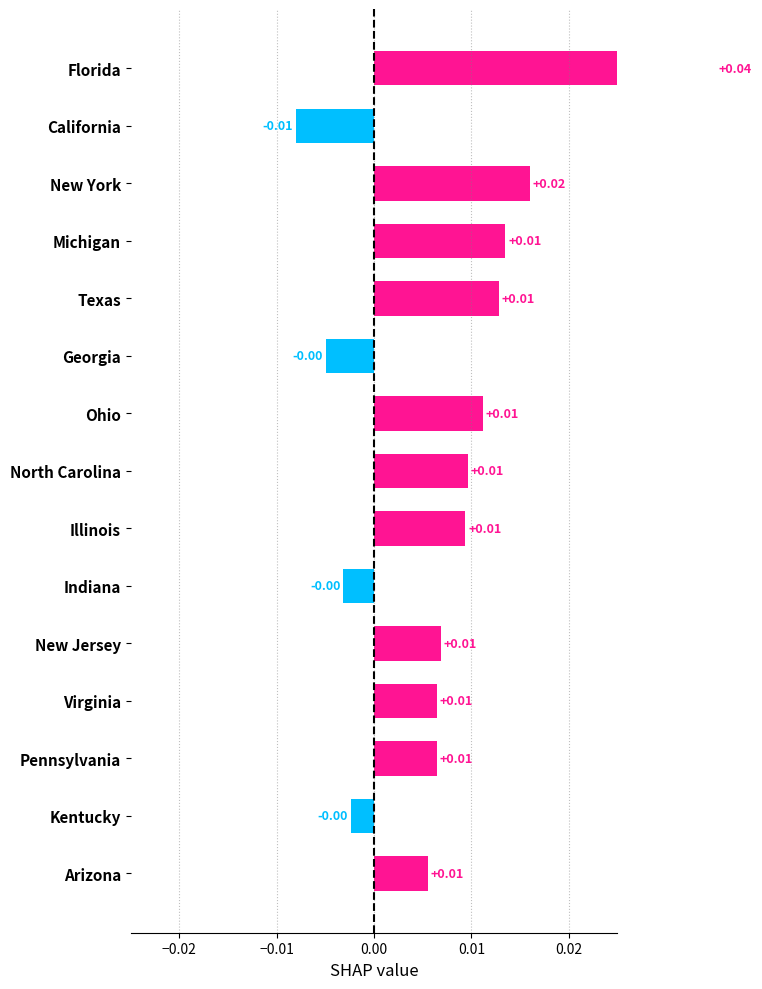

Is it true that the value at New Jersey is 0.0?

True